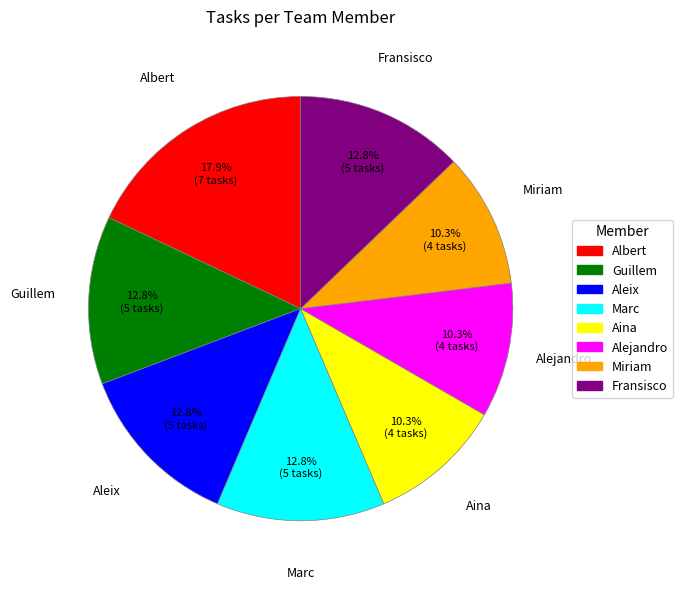

Is there any slice that represents more than half of the pie?

No